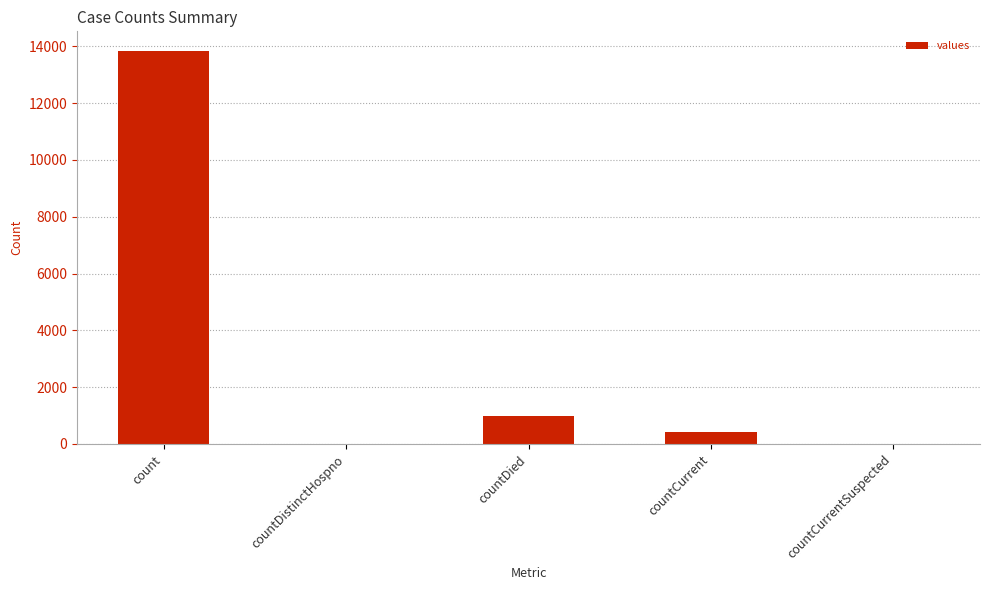

Which has a higher value, countDied or countDistinctHospno?

countDied